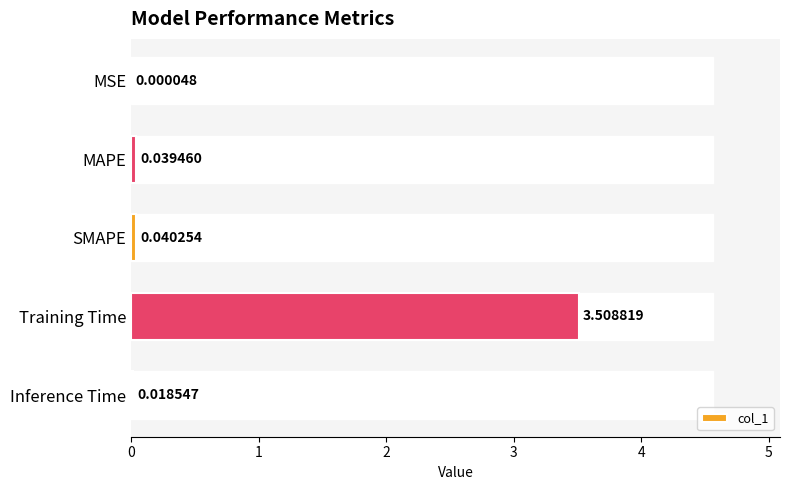

What is the maximum value shown in the chart?

3.5